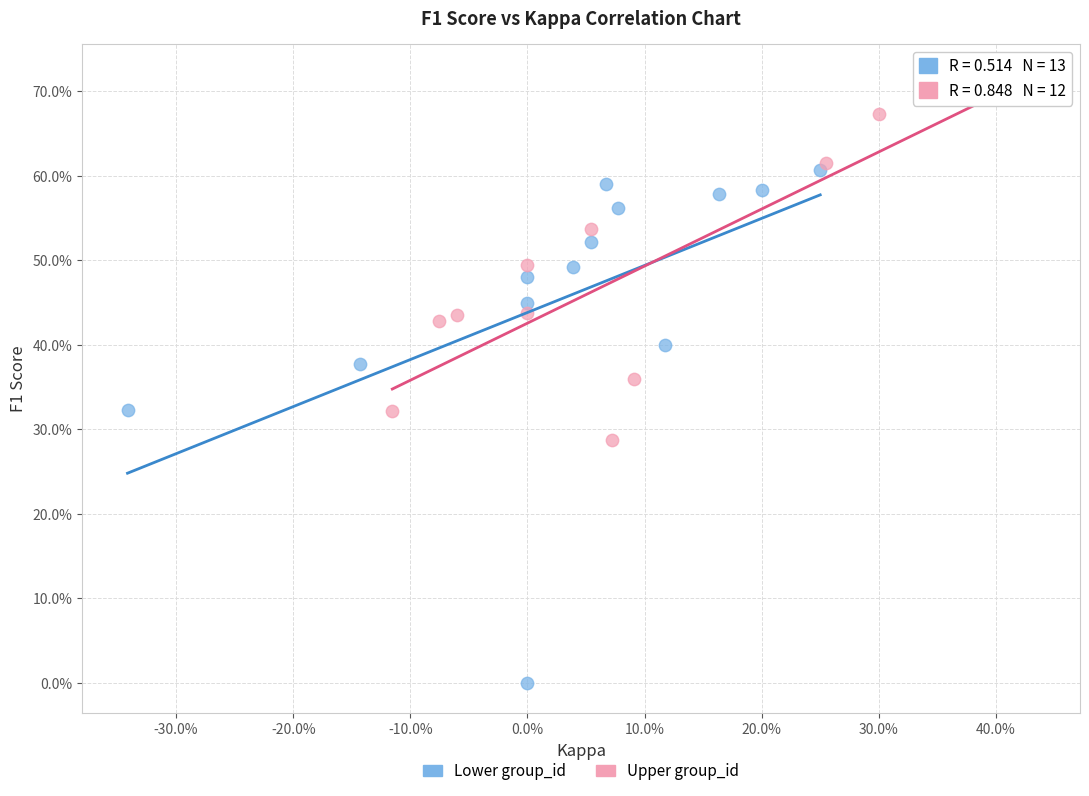

Which series contains the highest Y value?

Upper group_id